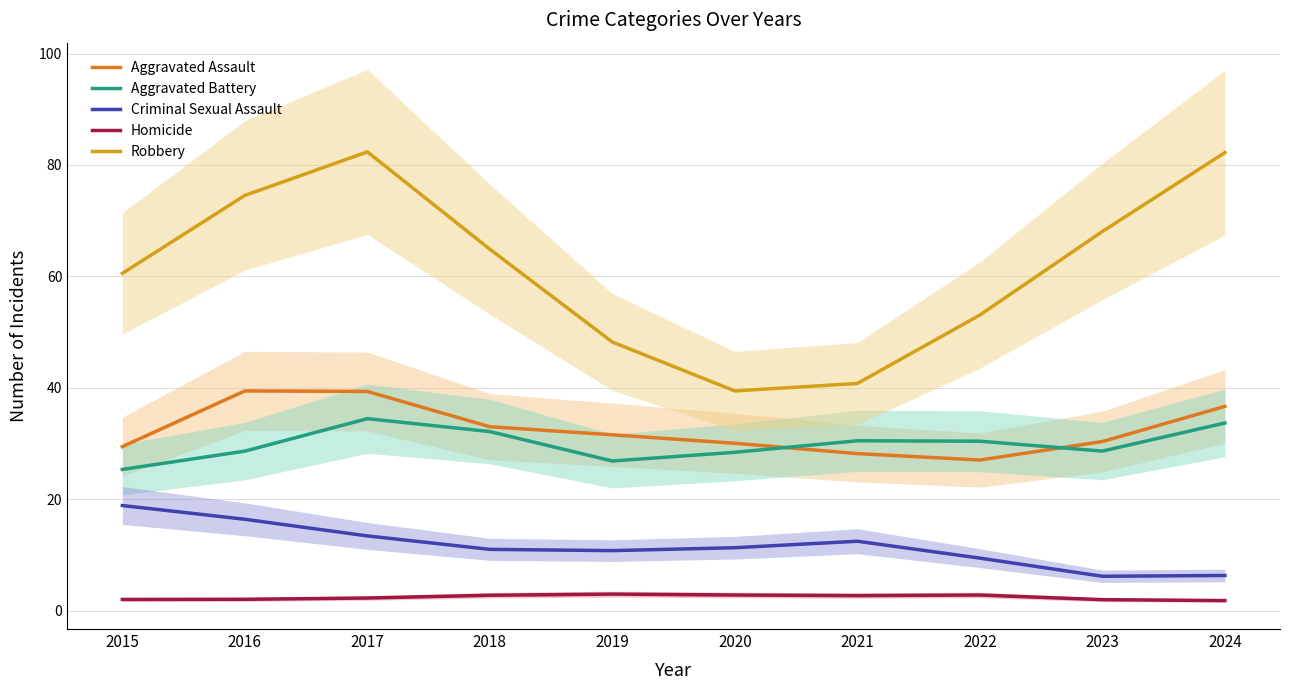

Read the Homicide value at 2020.

2.8